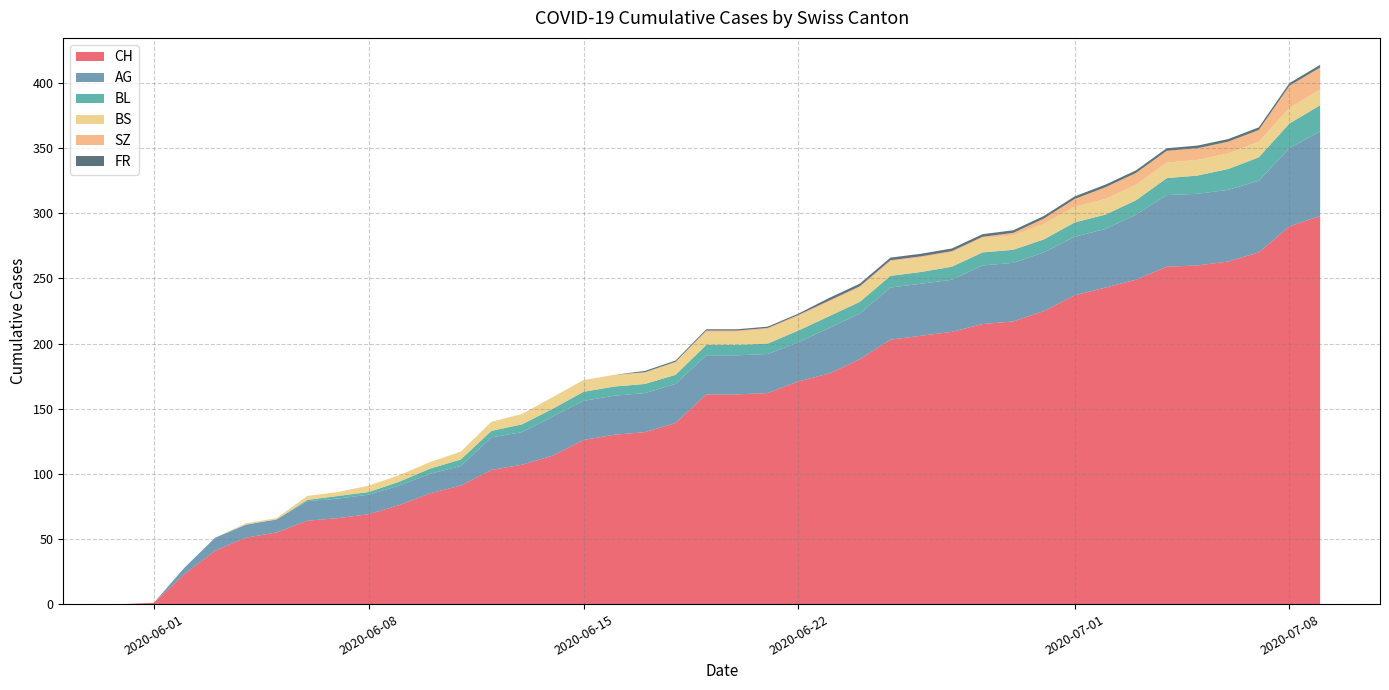

Reading right to left, extract all data points from this chart.

CH: 2020-07-09=298	2020-07-08=290	2020-07-07=270	2020-07-06=263	2020-07-05=260	2020-07-04=259	2020-07-03=249	2020-07-02=243	2020-07-01=237	2020-06-30=225	2020-06-29=217	2020-06-28=215	2020-06-27=209	2020-06-26=206	2020-06-25=203	2020-06-24=188	2020-06-23=177	2020-06-22=171	2020-06-21=162	2020-06-20=161	2020-06-19=161	2020-06-18=139	2020-06-17=132	2020-06-16=130	2020-06-15=126	2020-06-14=114	2020-06-13=107	2020-06-12=103	2020-06-11=91	2020-06-10=85	2020-06-09=76	2020-06-08=69	2020-06-07=66	2020-06-06=64	2020-06-05=55	2020-06-04=51	2020-06-03=41	2020-06-02=23	2020-06-01=1	2020-05-31=0
AG: 2020-07-09=65	2020-07-08=60	2020-07-07=55	2020-07-06=55	2020-07-05=55	2020-07-04=55	2020-07-03=50	2020-07-02=45	2020-07-01=45	2020-06-30=45	2020-06-29=45	2020-06-28=45	2020-06-27=40	2020-06-26=40	2020-06-25=40	2020-06-24=35	2020-06-23=35	2020-06-22=30	2020-06-21=30	2020-06-20=30	2020-06-19=30	2020-06-18=30	2020-06-17=30	2020-06-16=30	2020-06-15=30	2020-06-14=30	2020-06-13=25	2020-06-12=25	2020-06-11=15	2020-06-10=15	2020-06-09=15	2020-06-08=15	2020-06-07=15	2020-06-06=15	2020-06-05=10	2020-06-04=10	2020-06-03=10	2020-06-02=5	2020-06-01=0	2020-05-31=0
BL: 2020-07-09=20	2020-07-08=19	2020-07-07=18	2020-07-06=16	2020-07-05=14	2020-07-04=13	2020-07-03=11	2020-07-02=11	2020-07-01=11	2020-06-30=10	2020-06-29=10	2020-06-28=10	2020-06-27=10	2020-06-26=9	2020-06-25=9	2020-06-24=9	2020-06-23=9	2020-06-22=9	2020-06-21=8	2020-06-20=8	2020-06-19=8	2020-06-18=7	2020-06-17=7	2020-06-16=7	2020-06-15=7	2020-06-14=6	2020-06-13=6	2020-06-12=5	2020-06-11=5	2020-06-10=4	2020-06-09=3	2020-06-08=2	2020-06-07=2	2020-06-06=1	2020-06-05=0	2020-06-04=0	2020-06-03=0	2020-06-02=0	2020-06-01=0	2020-05-31=0
BS: 2020-07-09=12	2020-07-08=12	2020-07-07=12	2020-07-06=12	2020-07-05=12	2020-07-04=12	2020-07-03=12	2020-07-02=12	2020-07-01=12	2020-06-30=12	2020-06-29=11	2020-06-28=11	2020-06-27=11	2020-06-26=11	2020-06-25=11	2020-06-24=11	2020-06-23=11	2020-06-22=11	2020-06-21=11	2020-06-20=10	2020-06-19=10	2020-06-18=10	2020-06-17=9	2020-06-16=9	2020-06-15=9	2020-06-14=9	2020-06-13=8	2020-06-12=7	2020-06-11=6	2020-06-10=5	2020-06-09=5	2020-06-08=5	2020-06-07=3	2020-06-06=3	2020-06-05=1	2020-06-04=1	2020-06-03=0	2020-06-02=0	2020-06-01=0	2020-05-31=0
SZ: 2020-07-09=17	2020-07-08=17	2020-07-07=9	2020-07-06=9	2020-07-05=9	2020-07-04=9	2020-07-03=9	2020-07-02=9	2020-07-01=6	2020-06-30=4	2020-06-29=2	2020-06-28=1	2020-06-27=1	2020-06-26=1	2020-06-25=1	2020-06-24=1	2020-06-23=1	2020-06-22=1	2020-06-21=1	2020-06-20=1	2020-06-19=1	2020-06-18=0	2020-06-17=0	2020-06-16=0	2020-06-15=0	2020-06-14=0	2020-06-13=0	2020-06-12=0	2020-06-11=0	2020-06-10=0	2020-06-09=0	2020-06-08=0	2020-06-07=0	2020-06-06=0	2020-06-05=0	2020-06-04=0	2020-06-03=0	2020-06-02=0	2020-06-01=0	2020-05-31=0
FR: 2020-07-09=2	2020-07-08=2	2020-07-07=2	2020-07-06=2	2020-07-05=2	2020-07-04=2	2020-07-03=2	2020-07-02=2	2020-07-01=2	2020-06-30=2	2020-06-29=2	2020-06-28=2	2020-06-27=2	2020-06-26=2	2020-06-25=2	2020-06-24=2	2020-06-23=2	2020-06-22=1	2020-06-21=1	2020-06-20=1	2020-06-19=1	2020-06-18=1	2020-06-17=1	2020-06-16=0	2020-06-15=0	2020-06-14=0	2020-06-13=0	2020-06-12=0	2020-06-11=0	2020-06-10=0	2020-06-09=0	2020-06-08=0	2020-06-07=0	2020-06-06=0	2020-06-05=0	2020-06-04=0	2020-06-03=0	2020-06-02=0	2020-06-01=0	2020-05-31=0